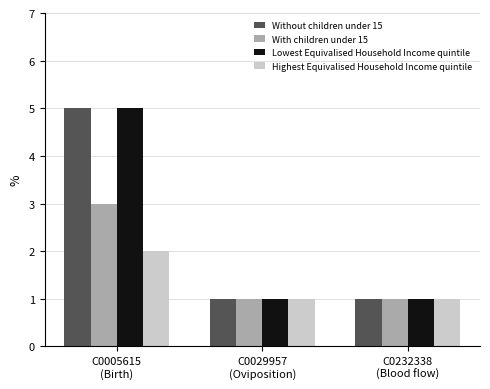

Reading left to right, transcribe all the data shown in this chart.

Without children under 15: 5	1	1
With children under 15: 3	1	1
Lowest Equivalised Household Income quintile: 5	1	1
Highest Equivalised Household Income quintile: 2	1	1